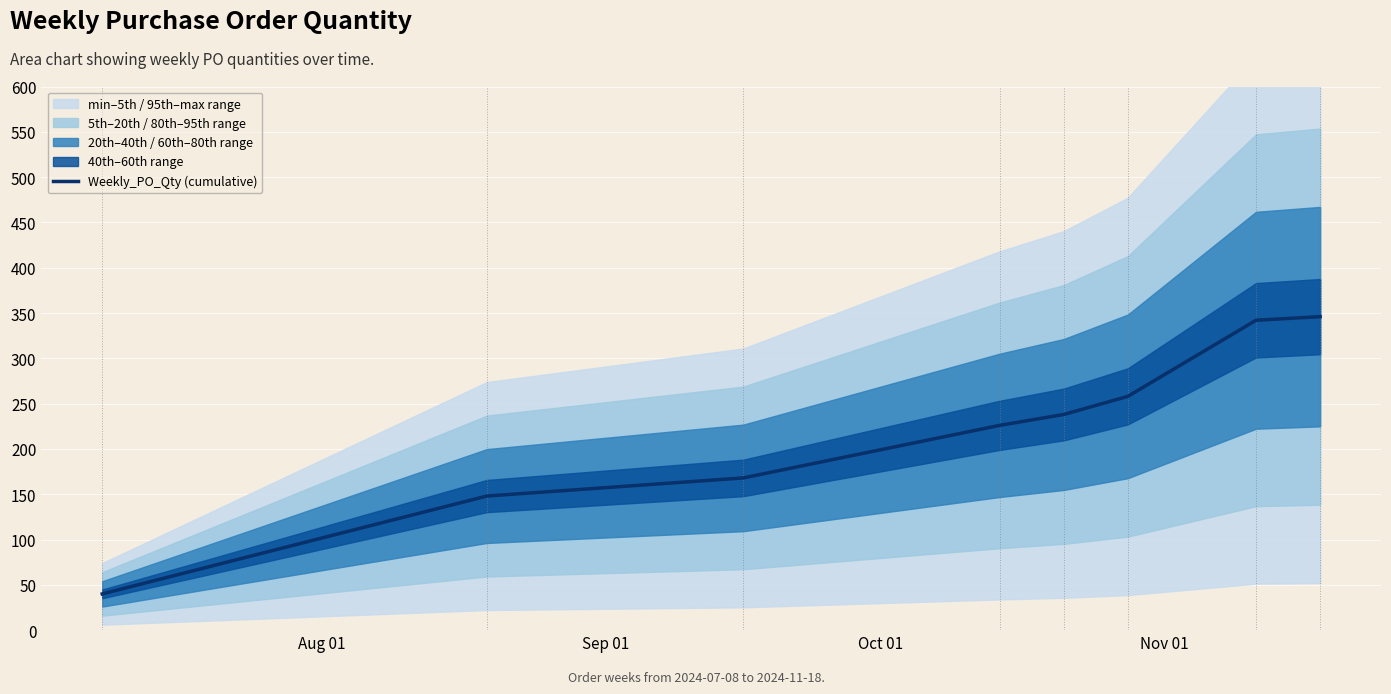

What is the difference between the second highest and minimum values?

302